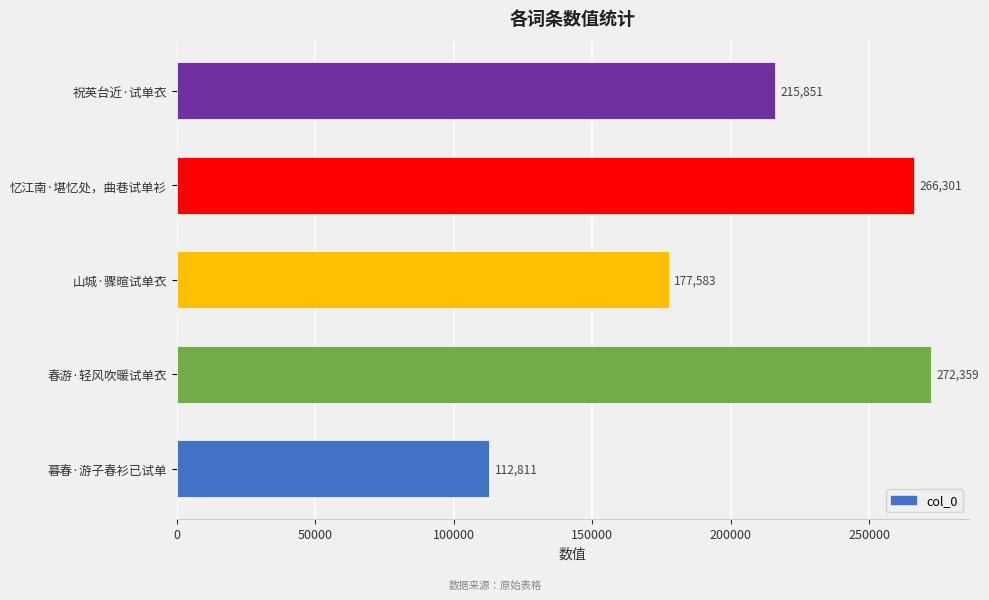

What is the difference between the maximum and minimum values?

159548